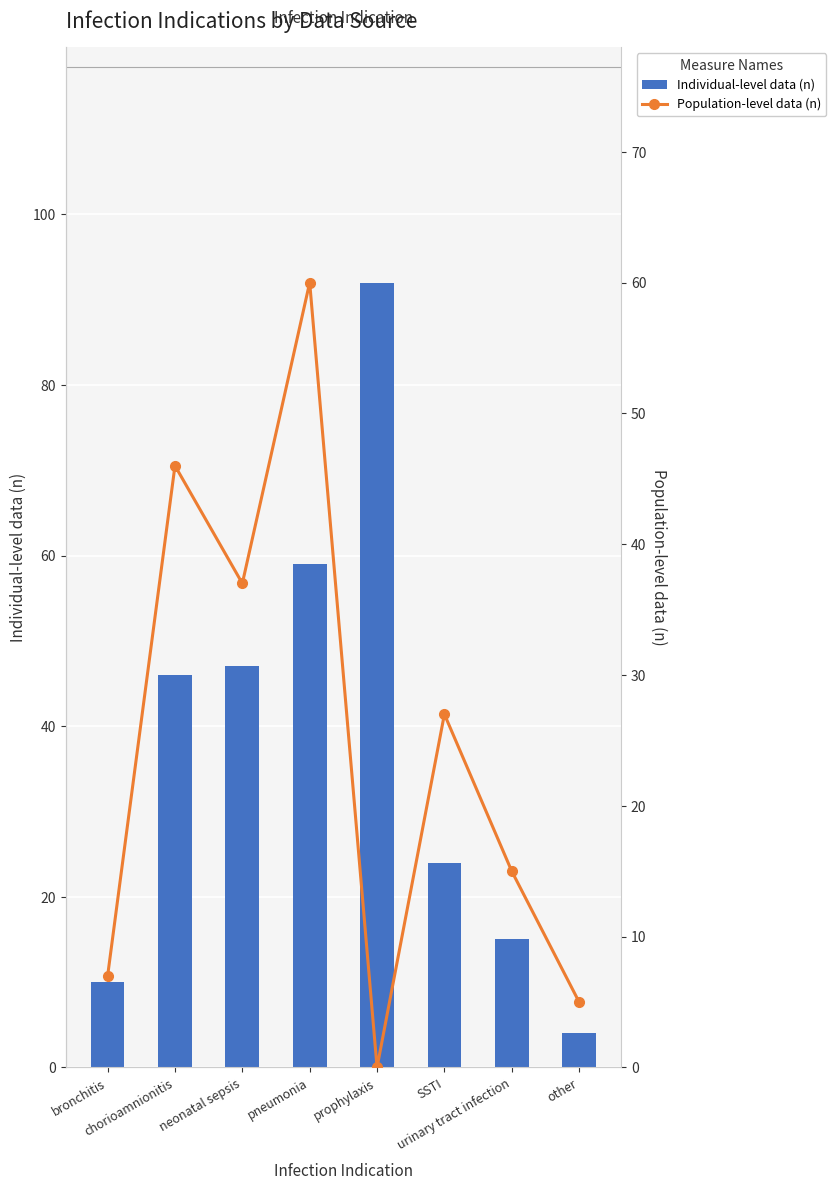

Which series changed the most between chorioamnionitis and other?

Individual-level data (n)